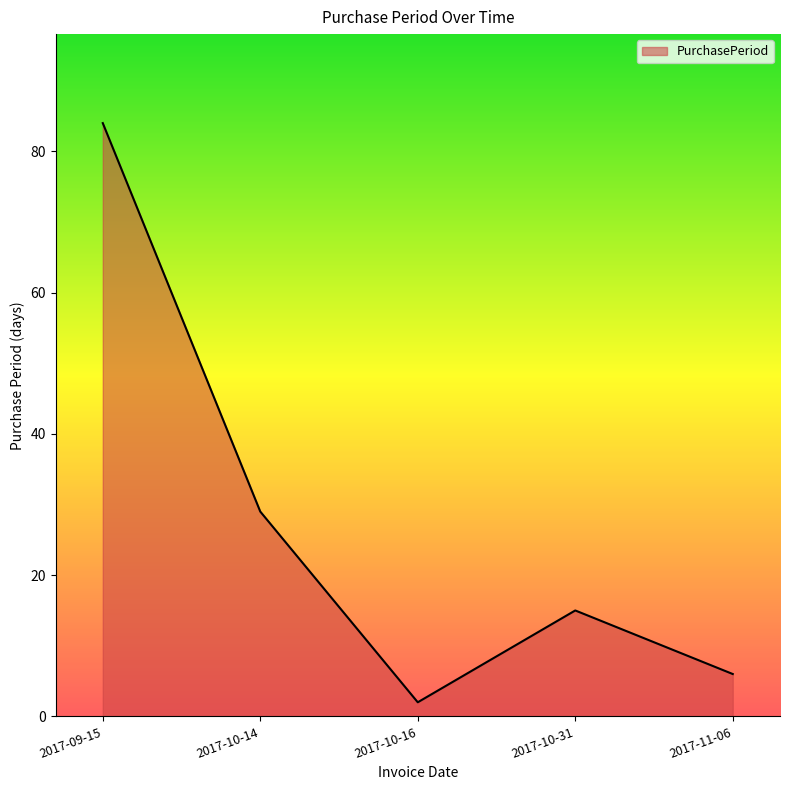

What position from the right is 2017-10-14?

4